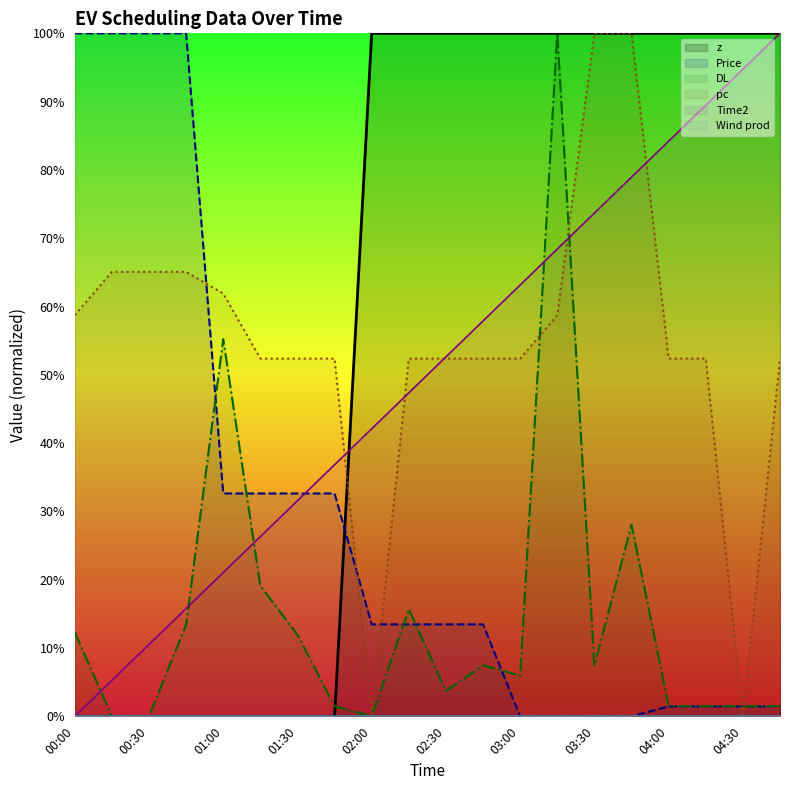

What is the value of the Time2 point at the 6th from the left?

0.3